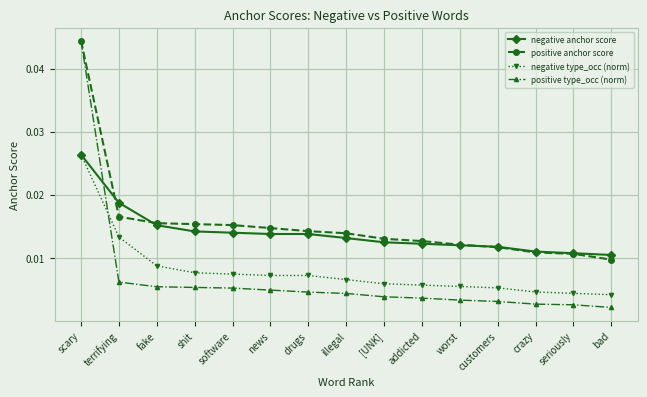

What is the label of the 15th point from the left?

bad